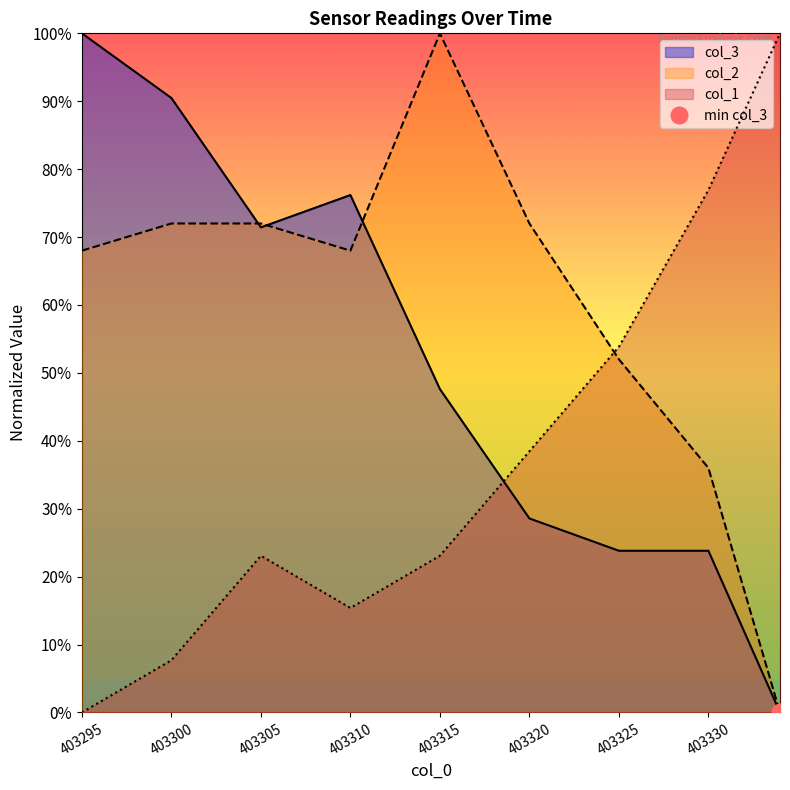

True or false: col_1 has more than 2 points higher than both neighbors.

False